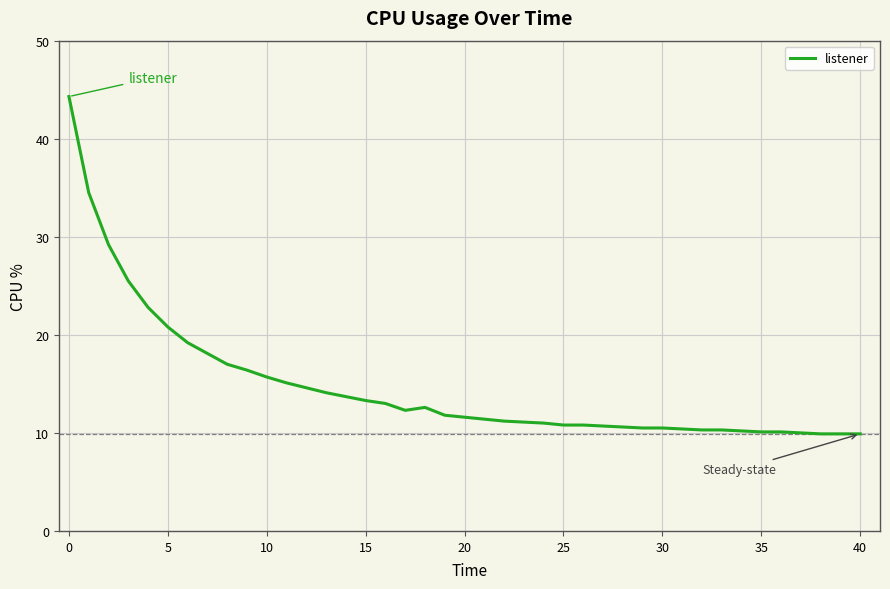

What is the greatest value displayed?

44.3